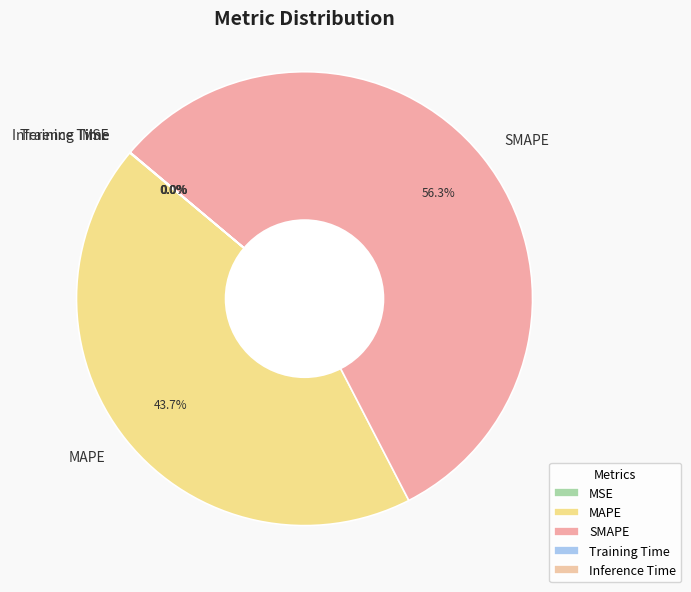

Which slice is the largest?

SMAPE